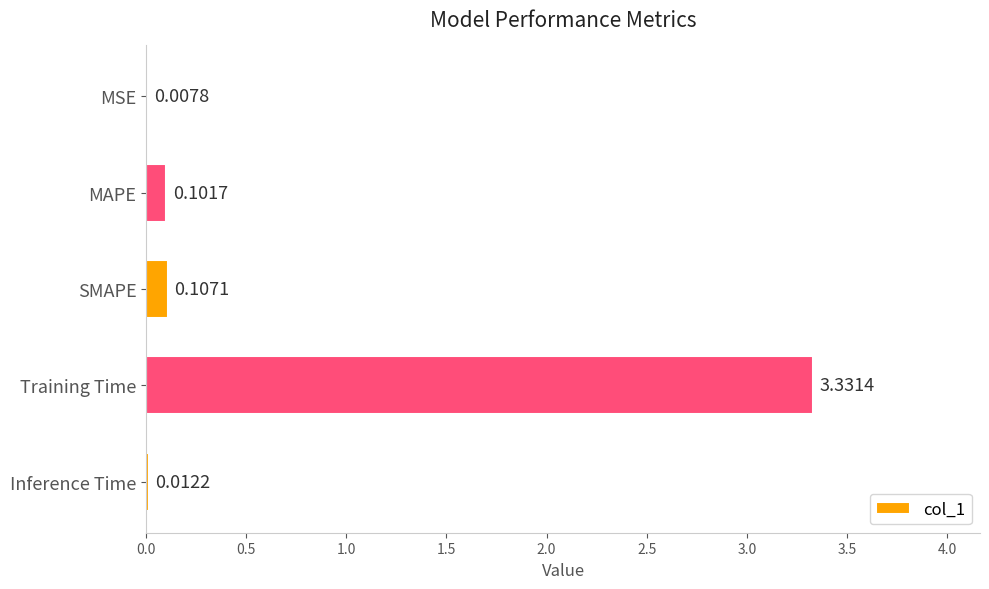

Where is the data nearest to the value 1?

SMAPE